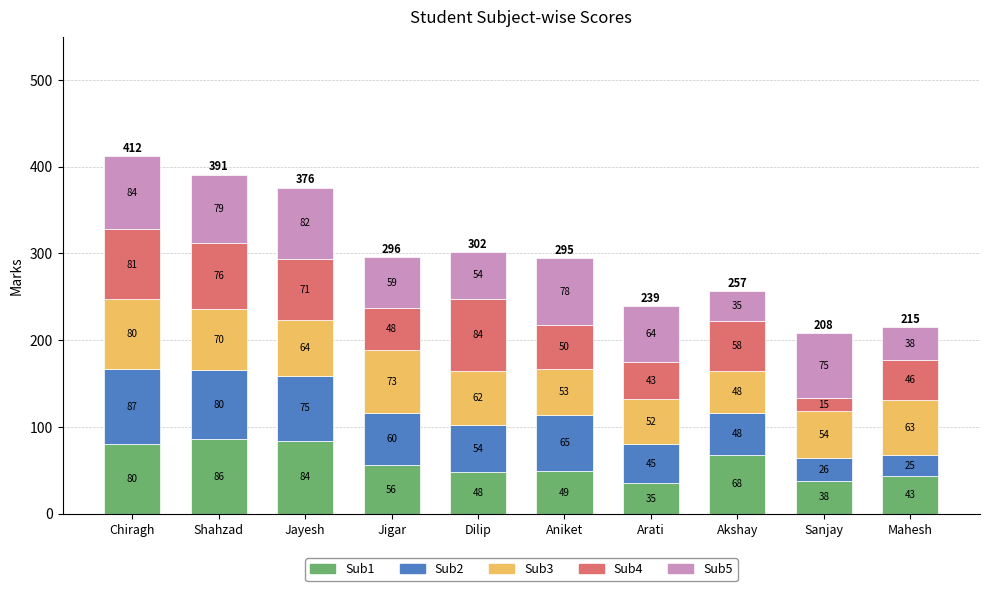

What is the lowest value of the Sub1 series?

35